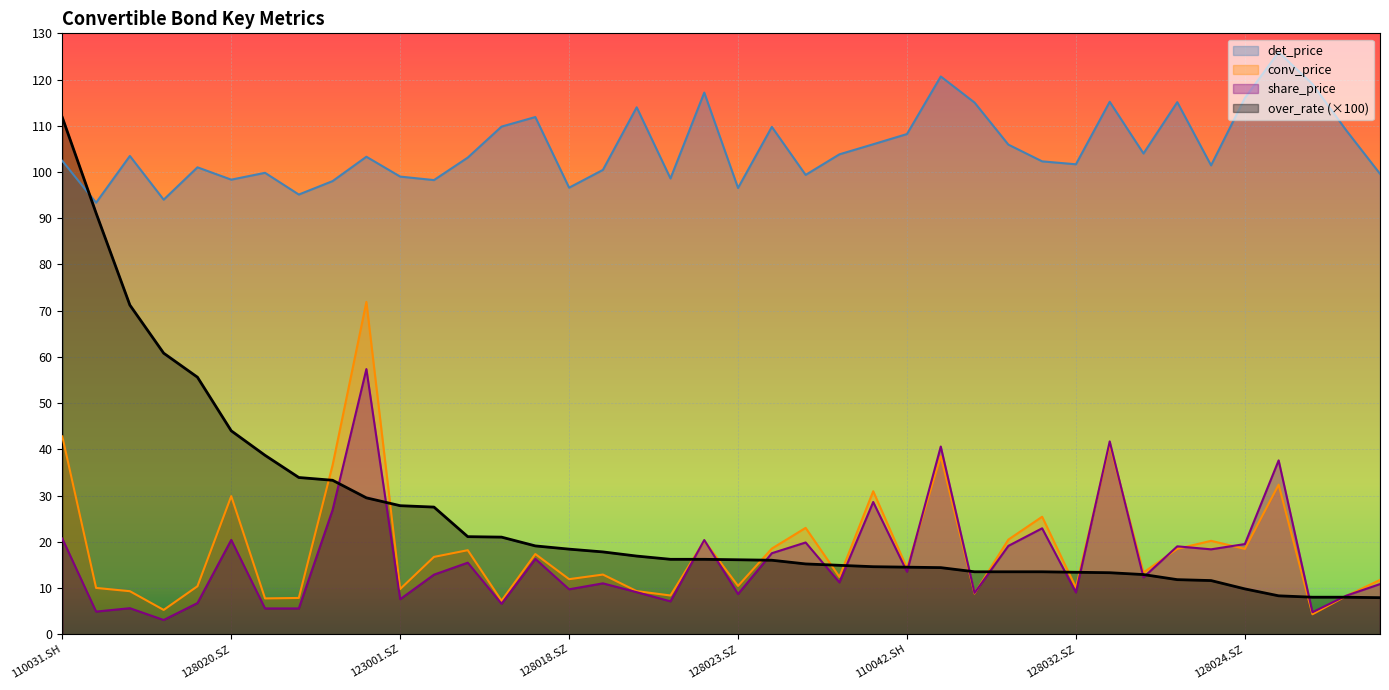

Reading right to left, extract all data points from this chart.

det_price: 128026.SZ=99.6	128030.SZ=109.0	113011.SH=119.0	113015.SH=125.9	128024.SZ=116.0	128025.SZ=101.4	110039.SH=115.1	128033.SZ=104.0	110038.SH=115.2	128032.SZ=101.7	113503.SH=102.3	128014.SZ=105.9	113014.SH=115.0	128016.SZ=120.7	110042.SH=108.2	128027.SZ=106.0	123004.SZ=103.8	113016.SH=99.4	110034.SH=109.8	128023.SZ=96.5	113013.SH=117.2	128019.SZ=98.6	128010.SZ=114.0	128015.SZ=100.5	128018.SZ=96.6	110040.SH=111.9	110030.SH=109.8	128021.SZ=103.1	113012.SH=98.2	123001.SZ=99.0	128028.SZ=103.3	123003.SZ=98.0	127004.SZ=95.1	128012.SZ=99.8	128020.SZ=98.3	113008.SH=101.0	127003.SZ=94.0	113010.SH=103.5	128013.SZ=93.4	110031.SH=102.4
share_price: 128026.SZ=10.8	128030.SZ=8.3	113011.SH=4.8	113015.SH=37.6	128024.SZ=19.5	128025.SZ=18.4	110039.SH=19.0	128033.SZ=12.3	110038.SH=41.7	128032.SZ=9.0	113503.SH=22.9	128014.SZ=19.1	113014.SH=8.9	128016.SZ=40.6	110042.SH=13.5	128027.SZ=28.6	123004.SZ=11.2	113016.SH=19.8	110034.SH=17.5	128023.SZ=8.7	113013.SH=20.4	128019.SZ=7.1	128010.SZ=9.1	128015.SZ=11.0	128018.SZ=9.7	110040.SH=16.3	110030.SH=6.6	128021.SZ=15.5	113012.SH=12.9	123001.SZ=7.6	128028.SZ=57.4	123003.SZ=26.9	127004.SZ=5.6	128012.SZ=5.6	128020.SZ=20.4	113008.SH=6.7	127003.SZ=3.1	113010.SH=5.6	128013.SZ=4.9	110031.SH=20.7
conv_price: 128026.SZ=11.7	128030.SZ=8.2	113011.SH=4.3	113015.SH=32.4	128024.SZ=18.4	128025.SZ=20.2	110039.SH=18.5	128033.SZ=13.3	110038.SH=41.0	128032.SZ=10.1	113503.SH=25.4	128014.SZ=20.5	113014.SH=8.8	128016.SZ=38.5	110042.SH=14.3	128027.SZ=30.9	123004.SZ=12.4	113016.SH=23.0	110034.SH=18.5	128023.SZ=10.4	113013.SH=20.2	128019.SZ=8.4	128010.SZ=9.3	128015.SZ=12.9	128018.SZ=11.9	110040.SH=17.3	110030.SH=7.2	128021.SZ=18.2	113012.SH=16.7	123001.SZ=9.8	128028.SZ=71.9	123003.SZ=36.6	127004.SZ=7.8	128012.SZ=7.7	128020.SZ=29.9	113008.SH=10.4	127003.SZ=5.2	113010.SH=9.3	128013.SZ=10.0	110031.SH=42.8
over_rate: 128026.SZ=7.9	128030.SZ=8.0	113011.SH=8.0	113015.SH=8.3	128024.SZ=9.8	128025.SZ=11.6	110039.SH=11.8	128033.SZ=12.9	110038.SH=13.3	128032.SZ=13.4	113503.SH=13.5	128014.SZ=13.5	113014.SH=13.5	128016.SZ=14.4	110042.SH=14.5	128027.SZ=14.6	123004.SZ=14.9	113016.SH=15.2	110034.SH=16.0	128023.SZ=16.1	113013.SH=16.2	128019.SZ=16.2	128010.SZ=16.9	128015.SZ=17.8	128018.SZ=18.4	110040.SH=19.1	110030.SH=21.0	128021.SZ=21.1	113012.SH=27.5	123001.SZ=27.8	128028.SZ=29.5	123003.SZ=33.3	127004.SZ=33.9	128012.SZ=38.7	128020.SZ=44.0	113008.SH=55.6	127003.SZ=60.8	113010.SH=71.2	128013.SZ=91.1	110031.SH=111.8